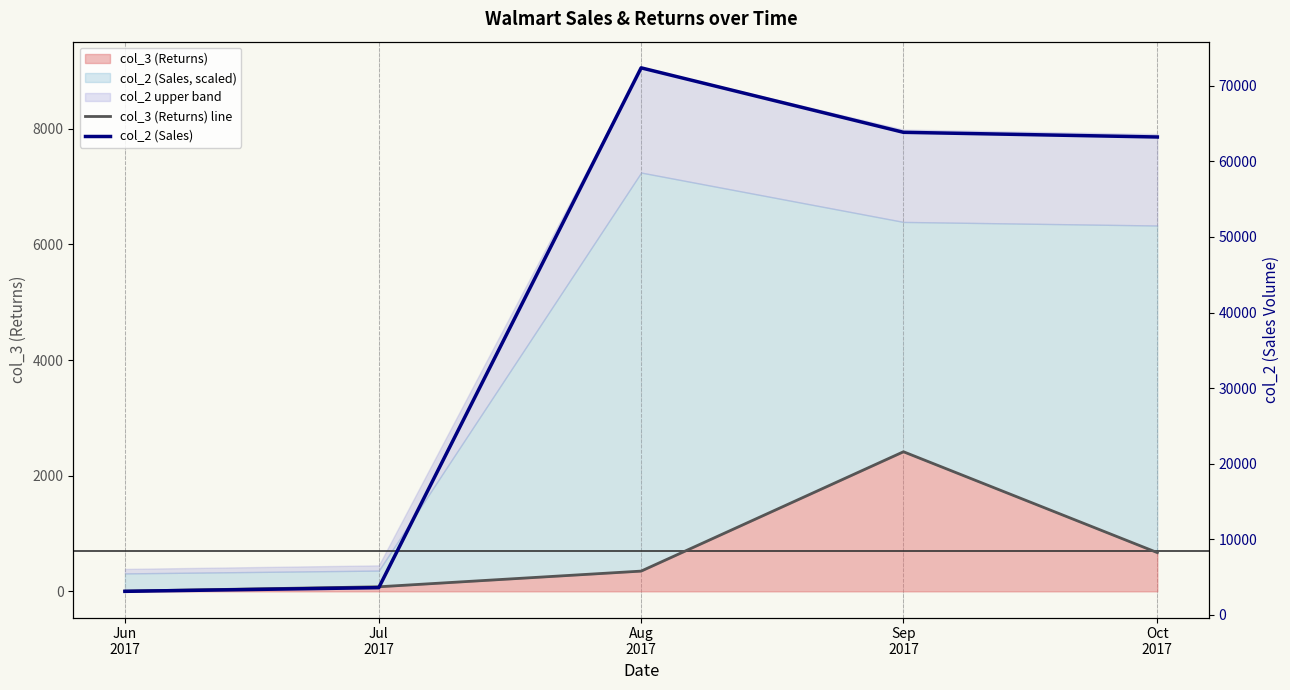

True or false: col_2 (Sales) has a value of 63846 at Sep
2017.

True